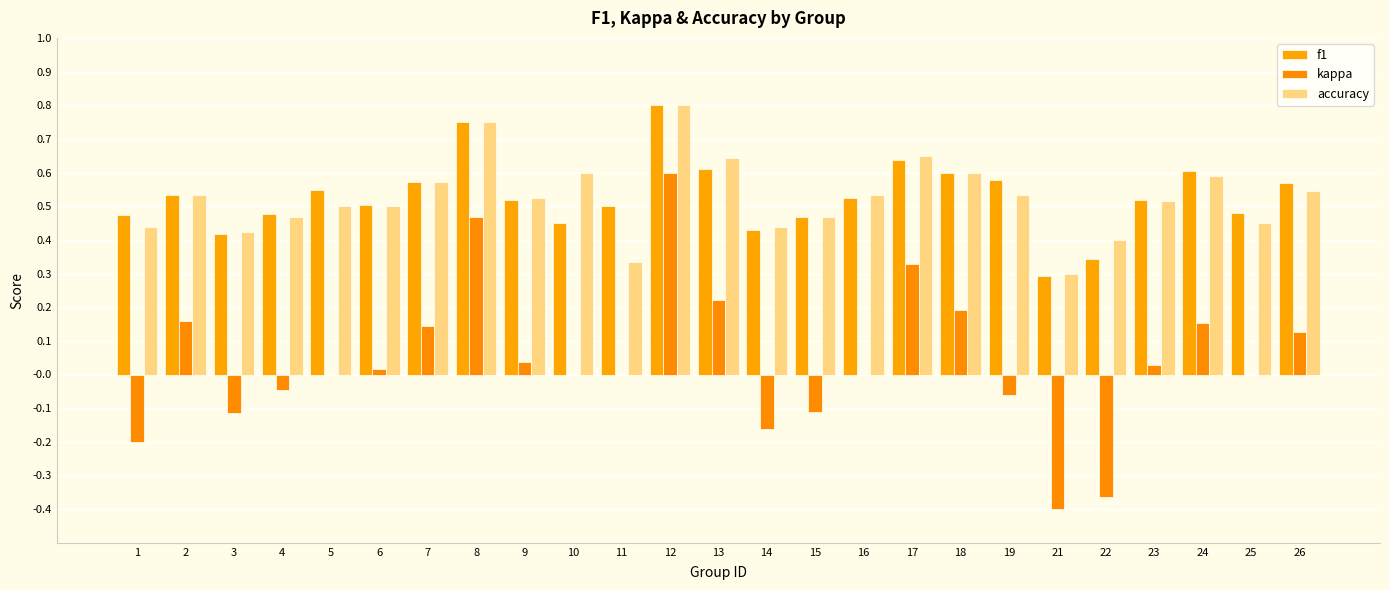

What is the difference between the f1 values at 14 and 8?

0.3